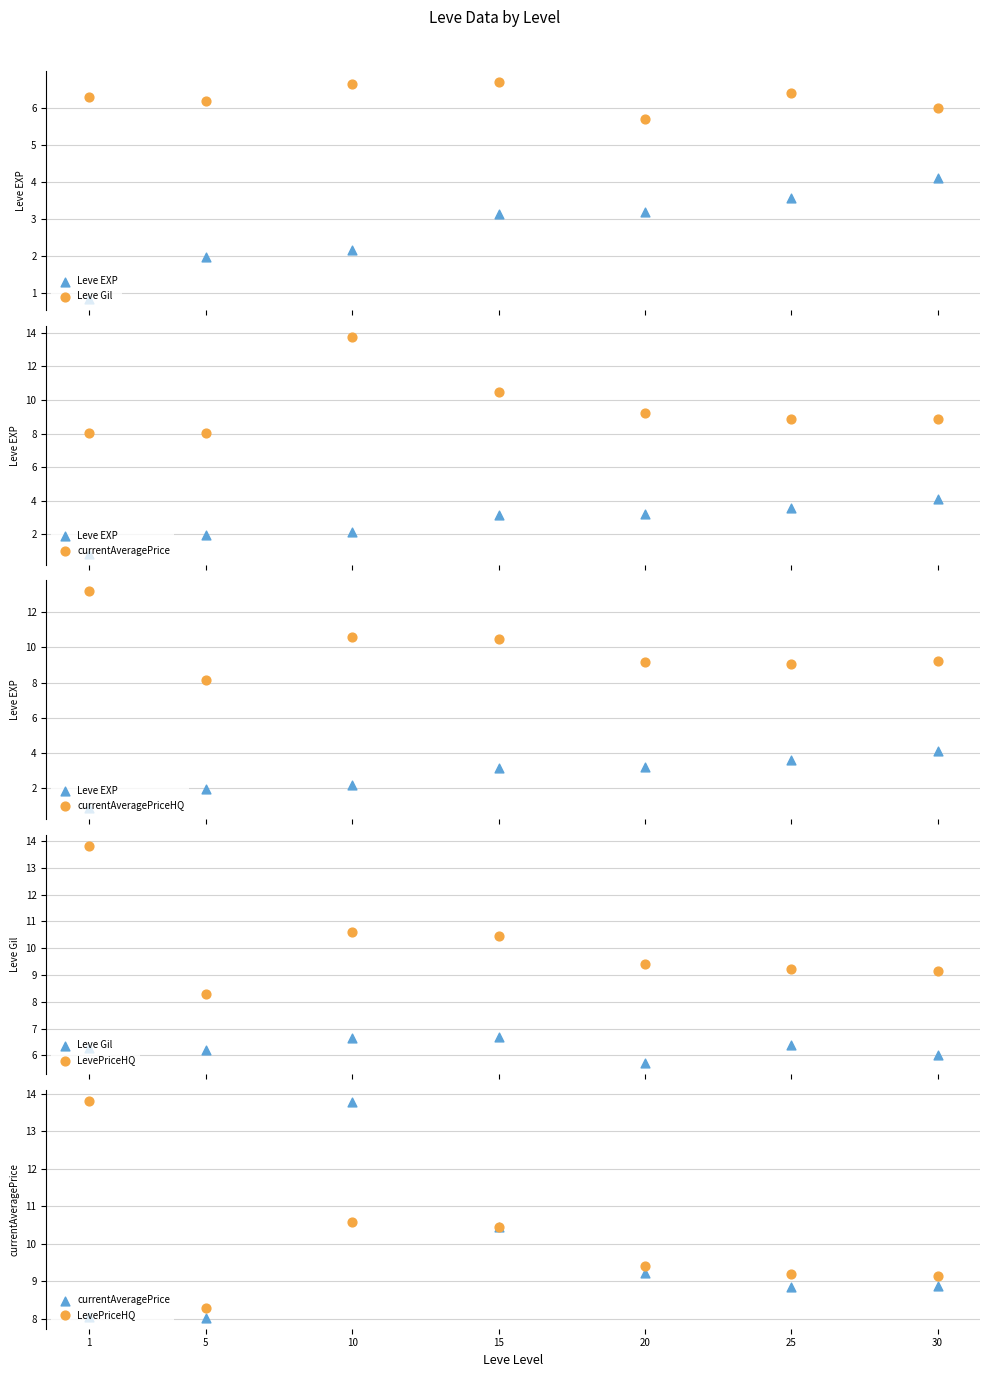

Is the value of Leve EXP at 15 greater than the value of Leve Gil at 10?

No